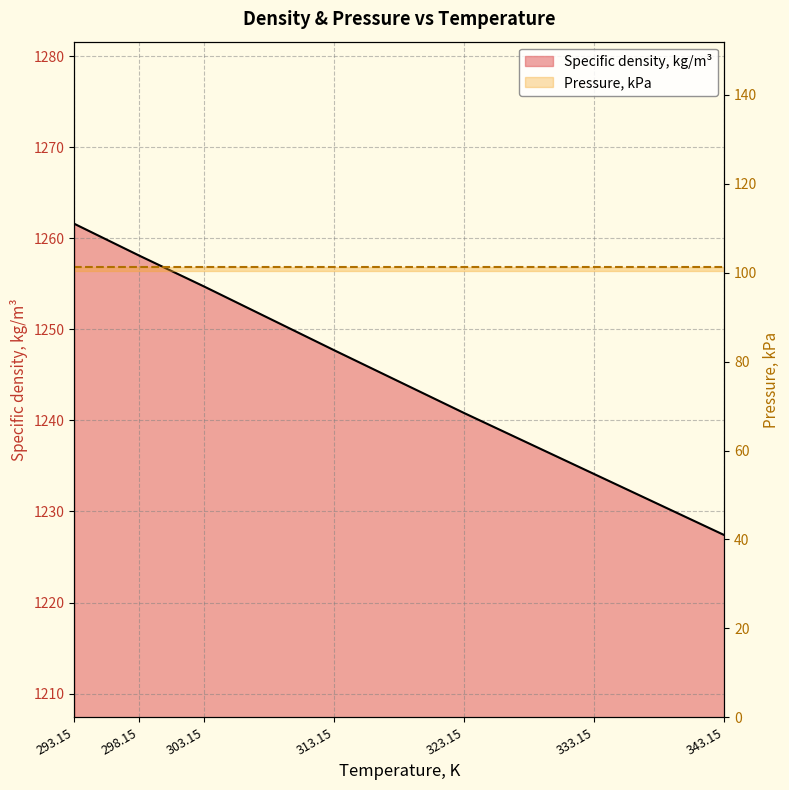

Rank the categories by value from lowest to highest.

343.15, 333.15, 323.15, 313.15, 303.15, 298.15, 293.15